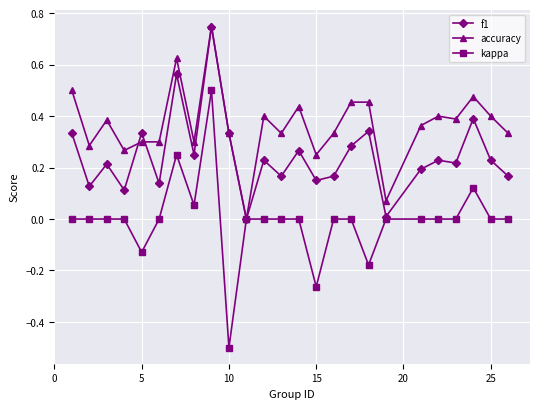

What is the minimum value shown in the chart?

-0.5